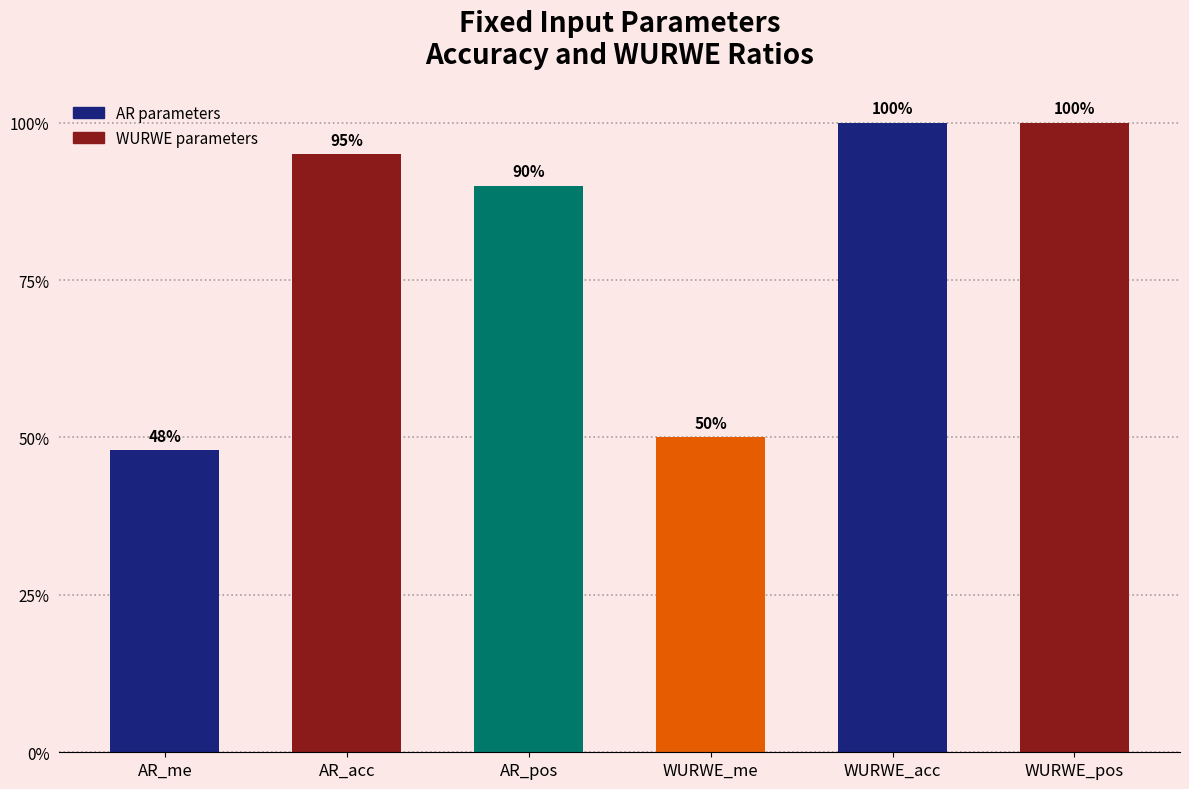

At which label is the value closest to 0?

AR_me